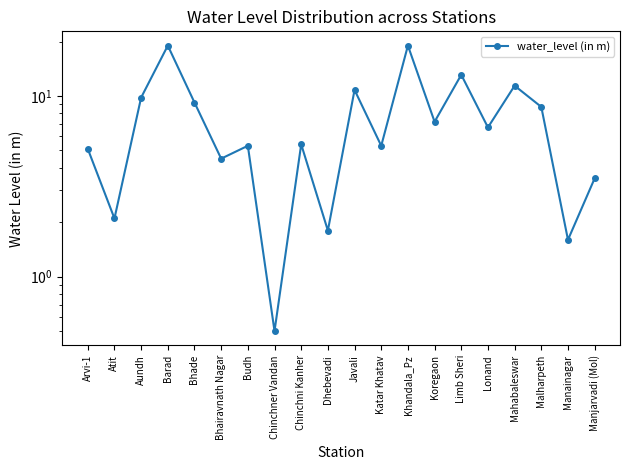

Does the chart display data point markers on the line(s)?

Yes